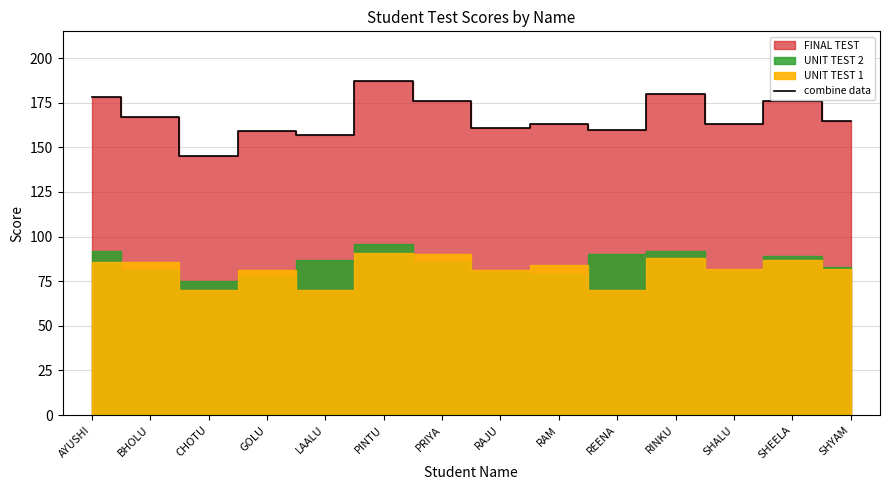

What is the label of the 14th point from the right?

AYUSHI